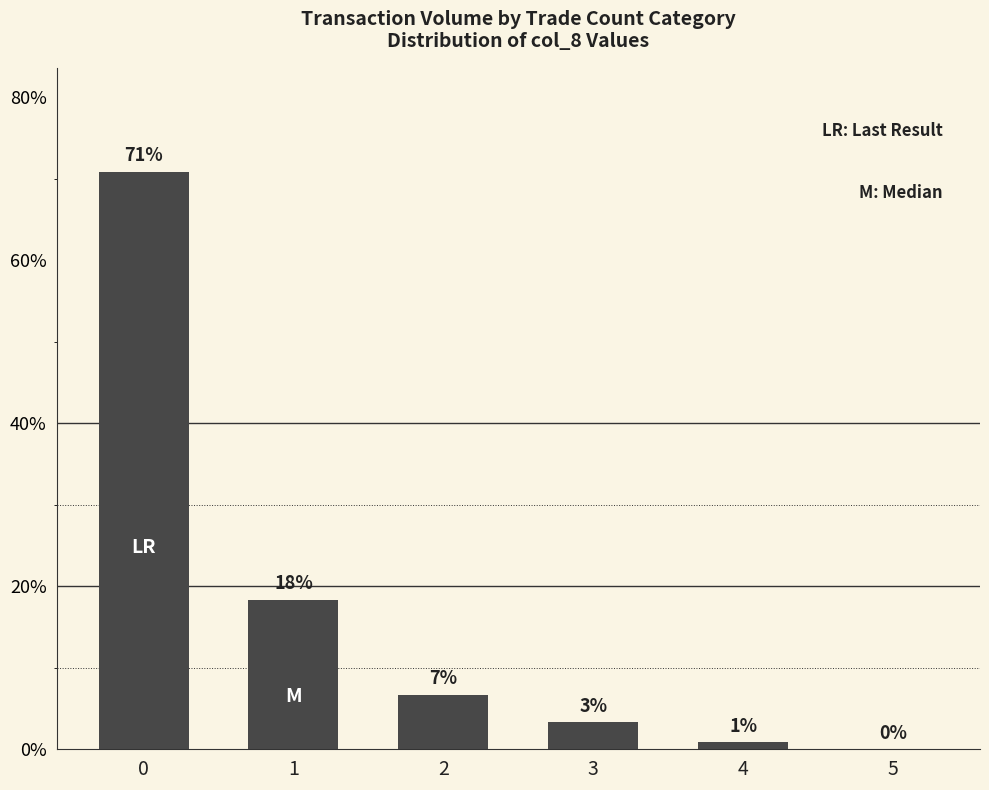

What is the change in value from 2 to 5?

-6.7